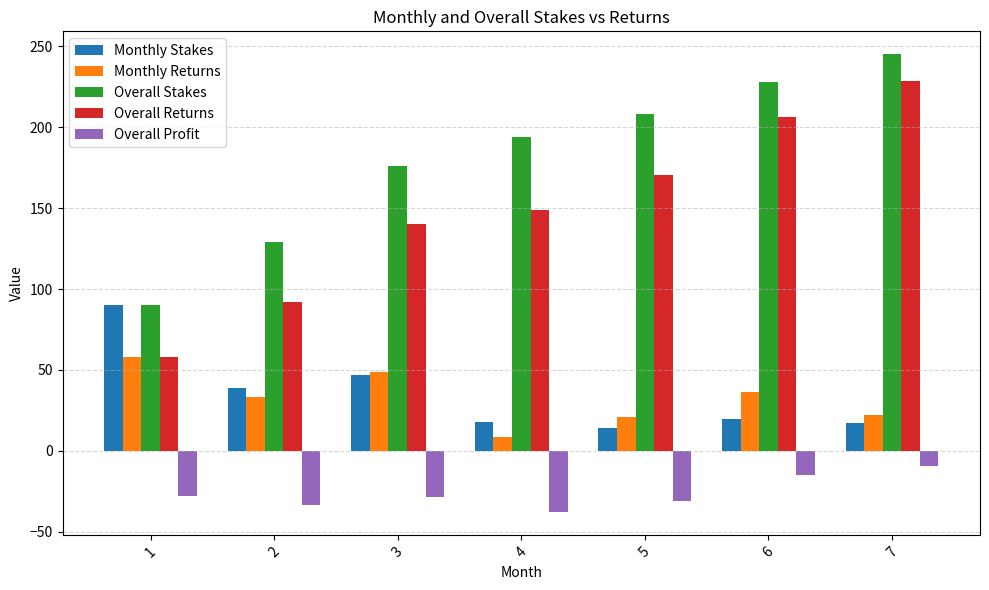

Is the value of Monthly Returns at 7 greater than the value of Overall Stakes at 3?

No